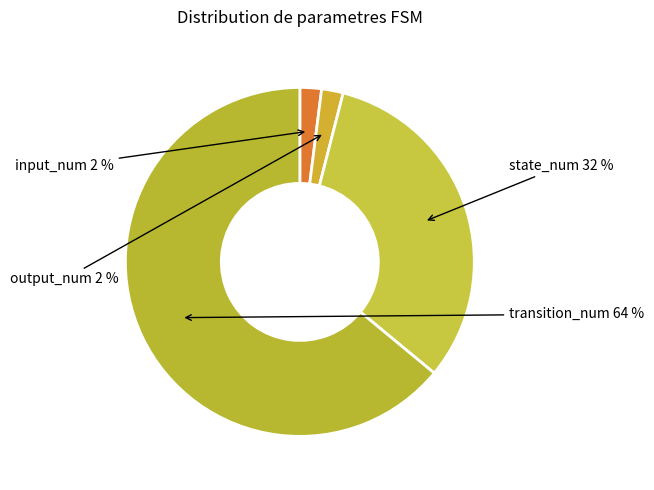

How many slices are in this pie chart?

4